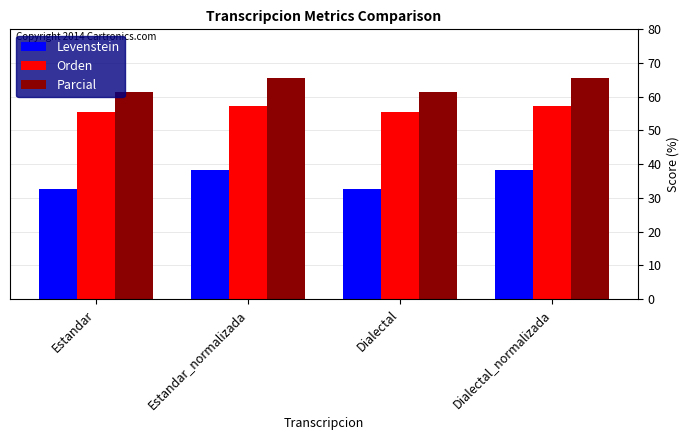

How many Parcial values are between 61 and 65?

2